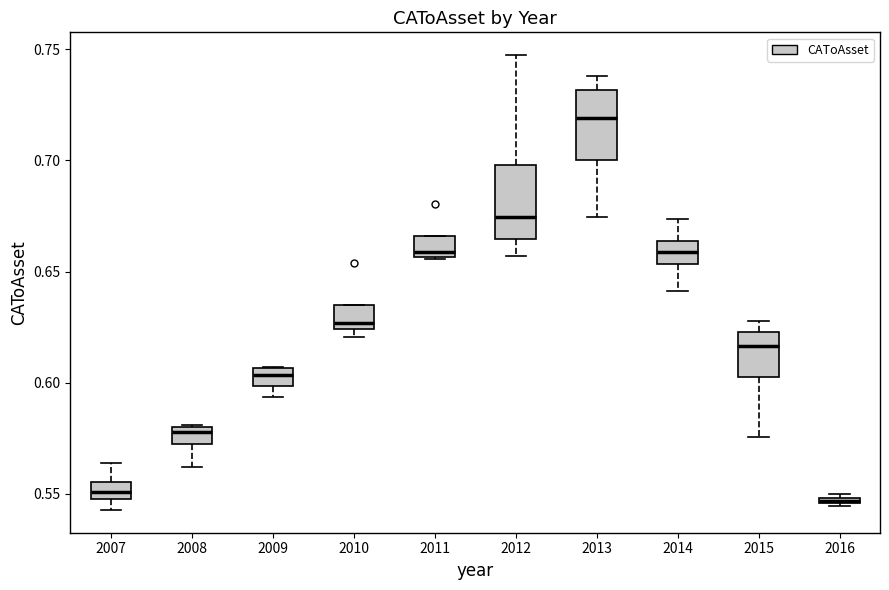

Where is the lower edge of the box at x = 2015 on the y-axis? The values are not printed on the chart, so give them approximately, as read against the axis.

0.600